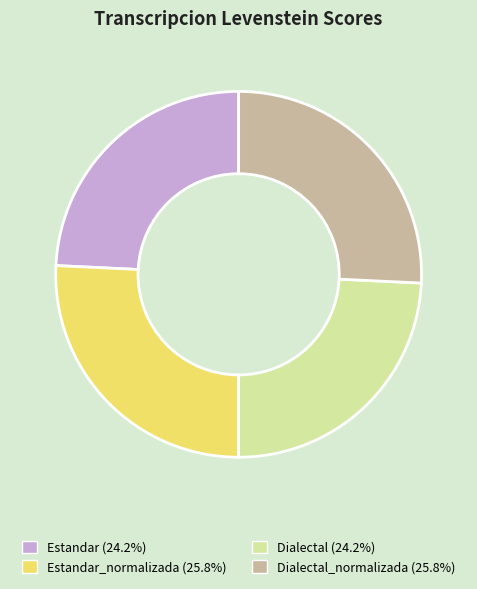

Is there any slice that represents more than half of the pie?

No